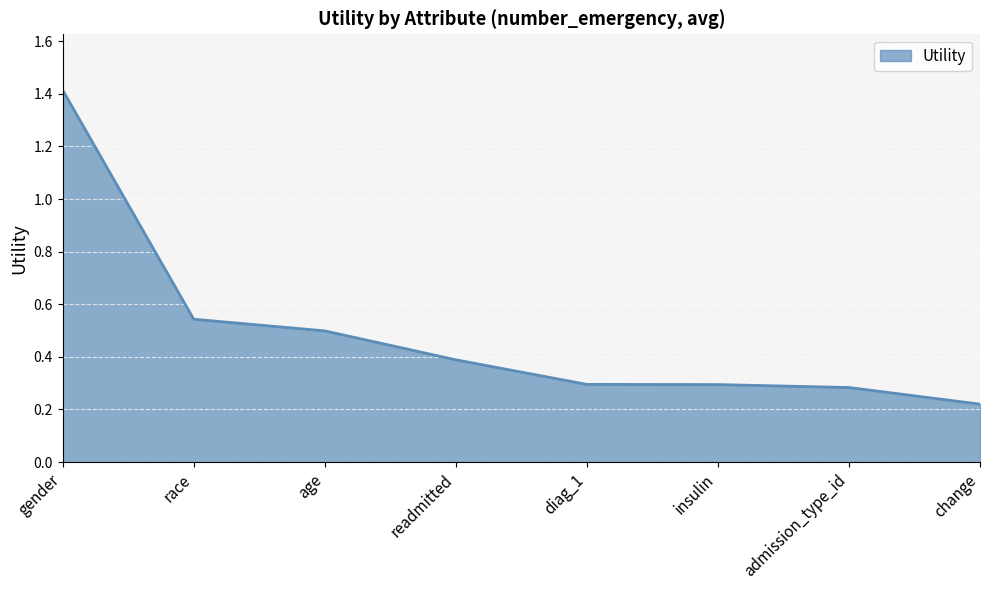

Between readmitted and race, which is larger?

race